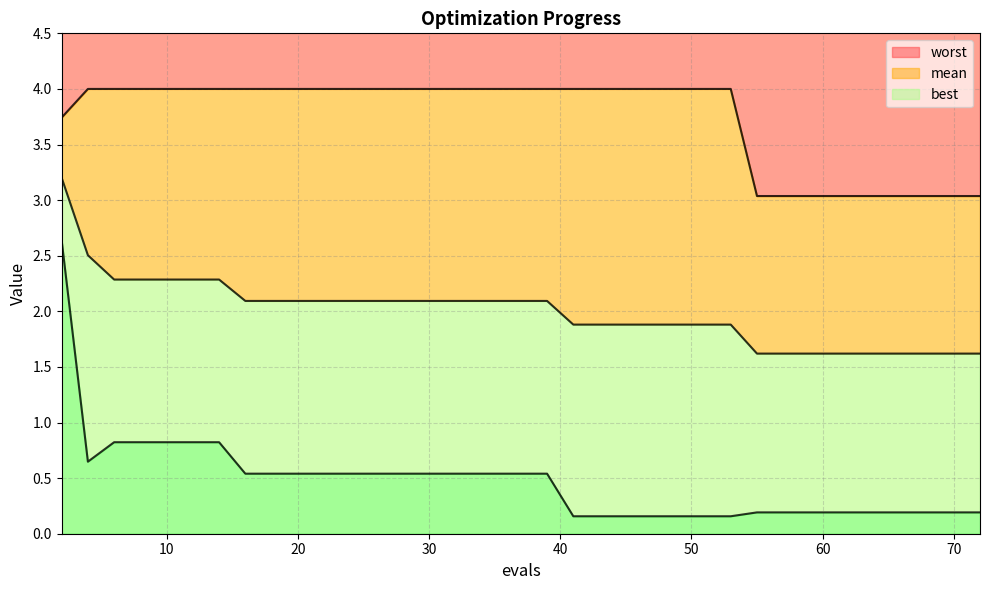

How many distinct data groups are displayed?

3